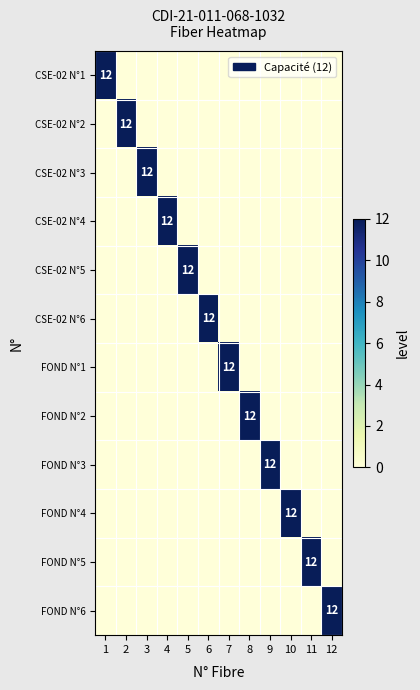

Between 5 and 4, which is larger?

5